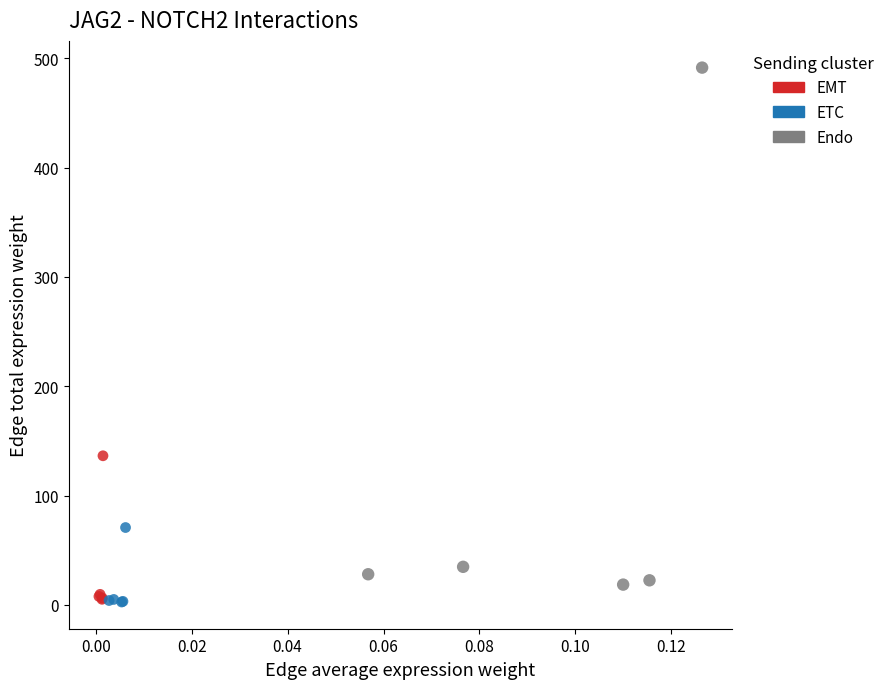

Which series reaches the maximum Y coordinate?

Endo